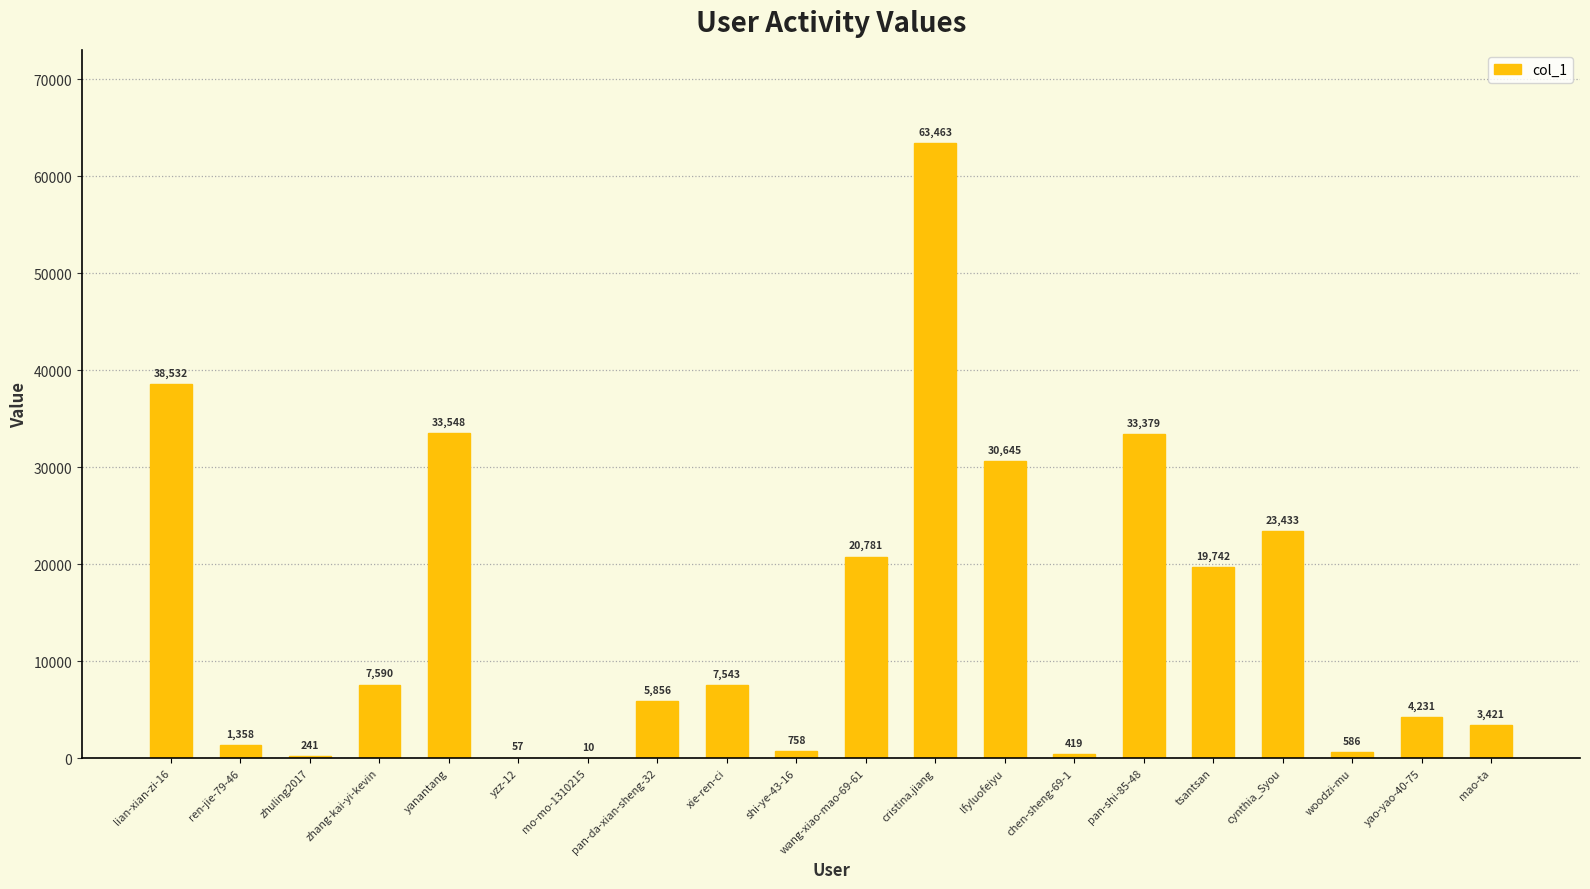

Where does the data first go above 7543?

lian-xian-zi-16